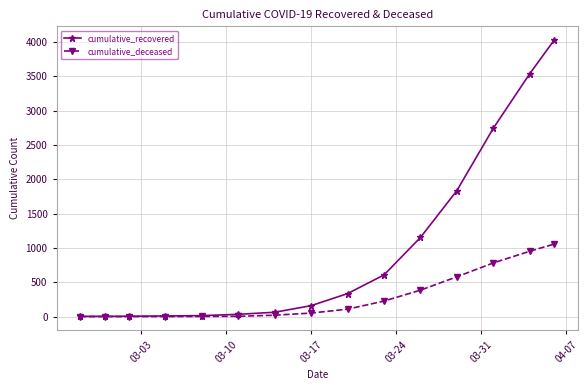

Which series has the largest range (max minus min)?

cumulative_recovered